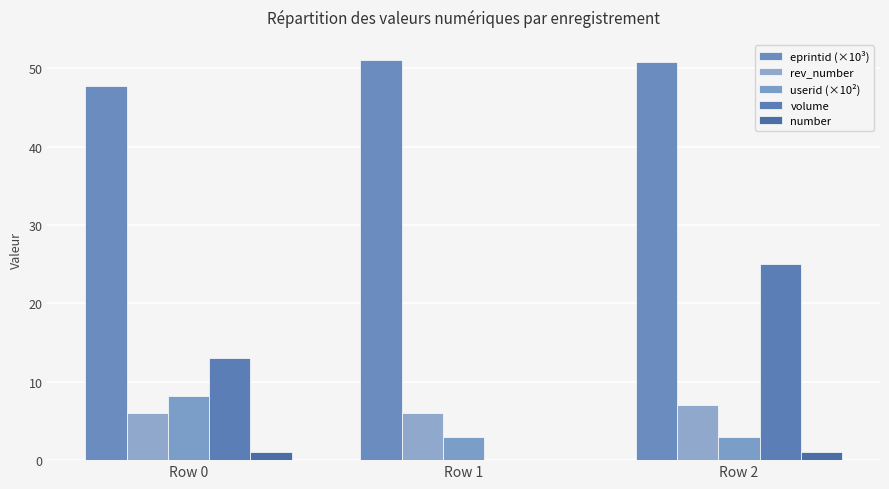

True or false: volume has a value of 17.4 at Row 1.

False